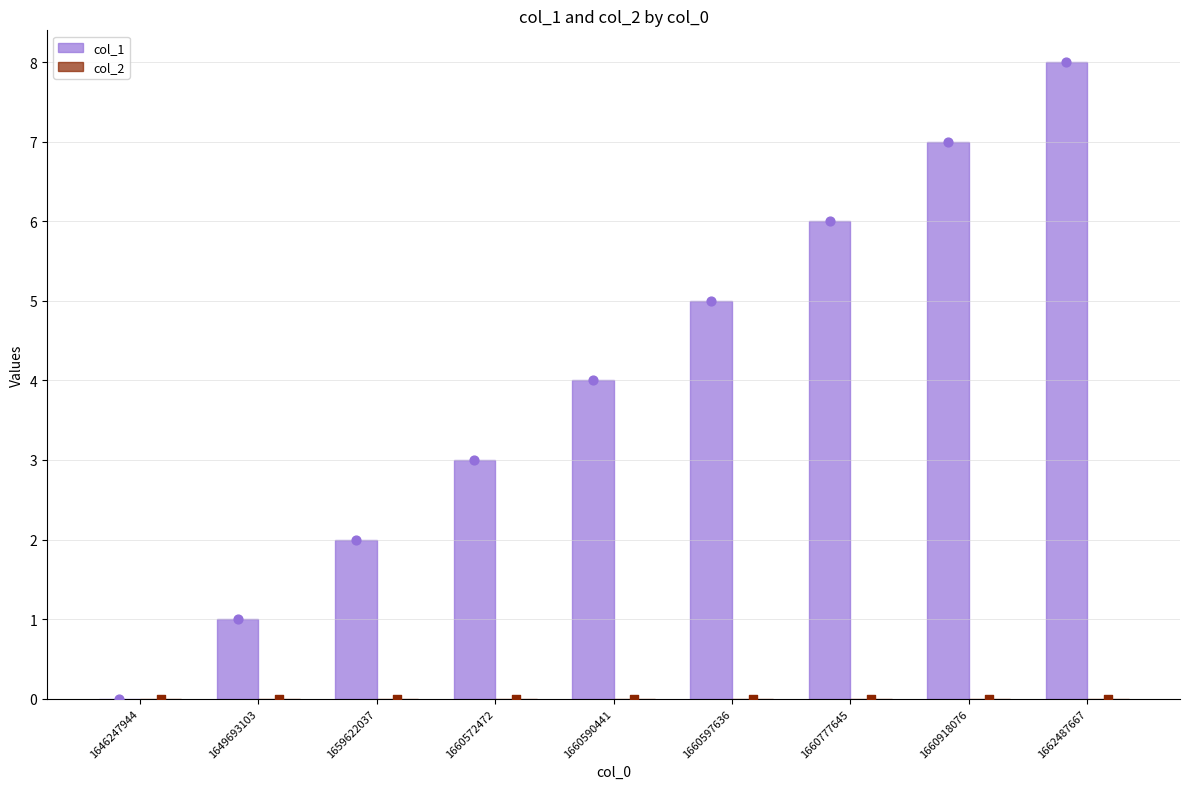

Is the value of col_2 at 1660918076 greater than the value of col_1 at 1660572472?

No